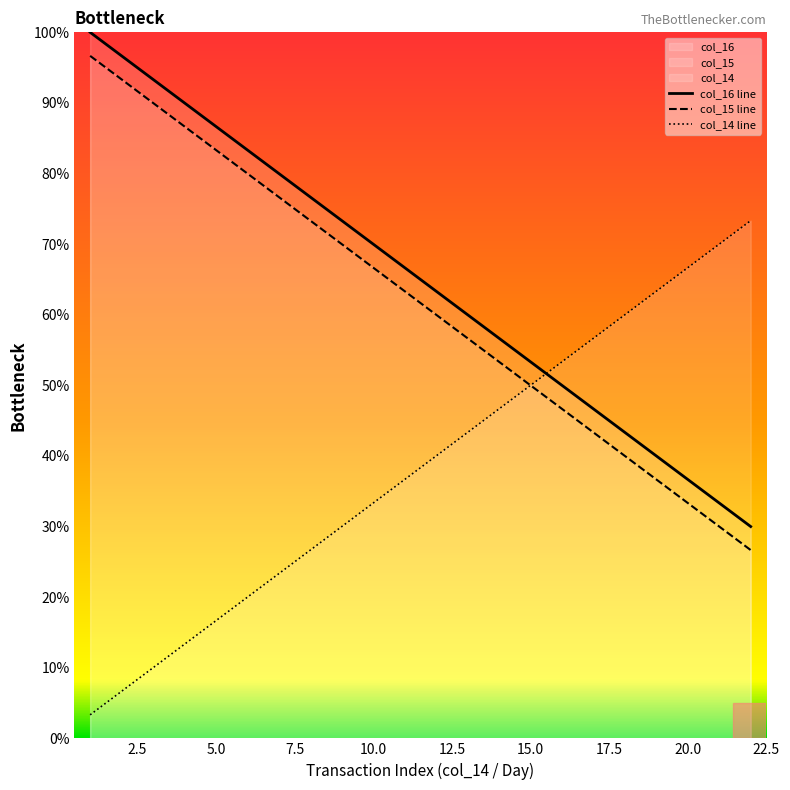

The value of col_14 line at 20.0 is 66.7. True or false?

True